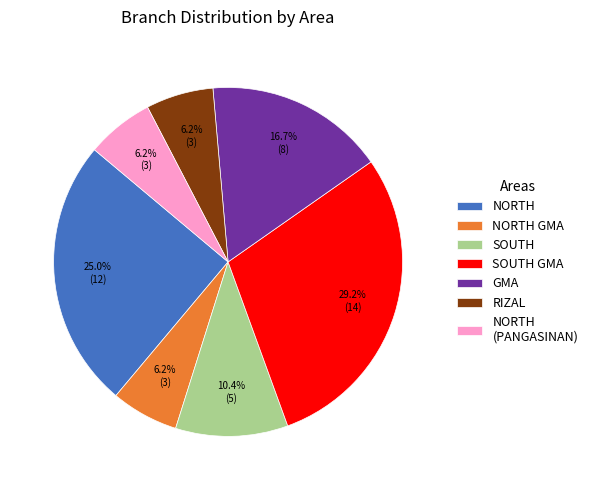

How much of the chart is everything except GMA?

83.3%